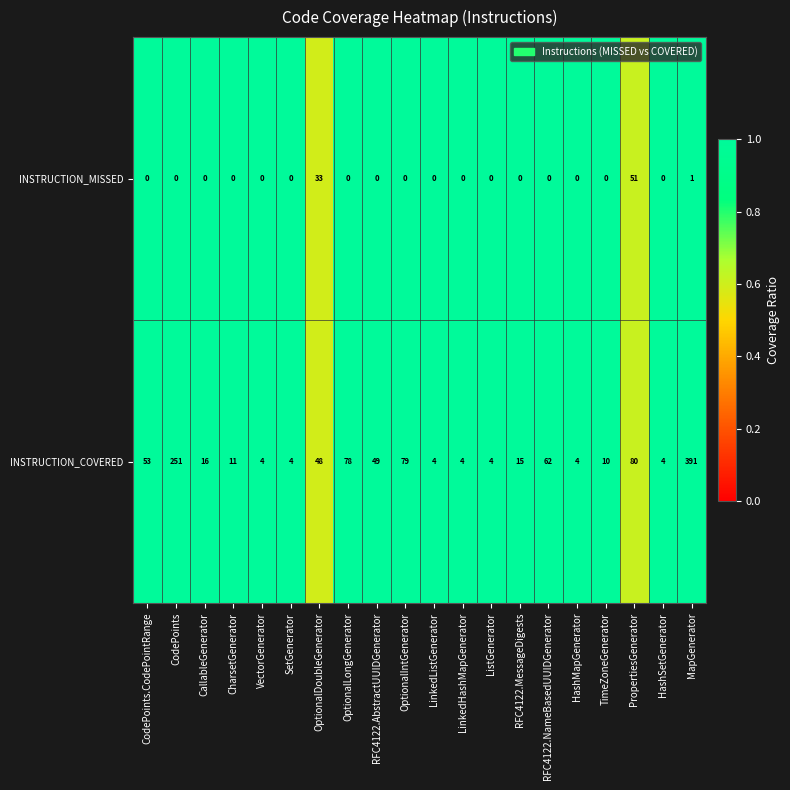

Is it true that INSTRUCTION_COVERED equals 4 at VectorGenerator?

True